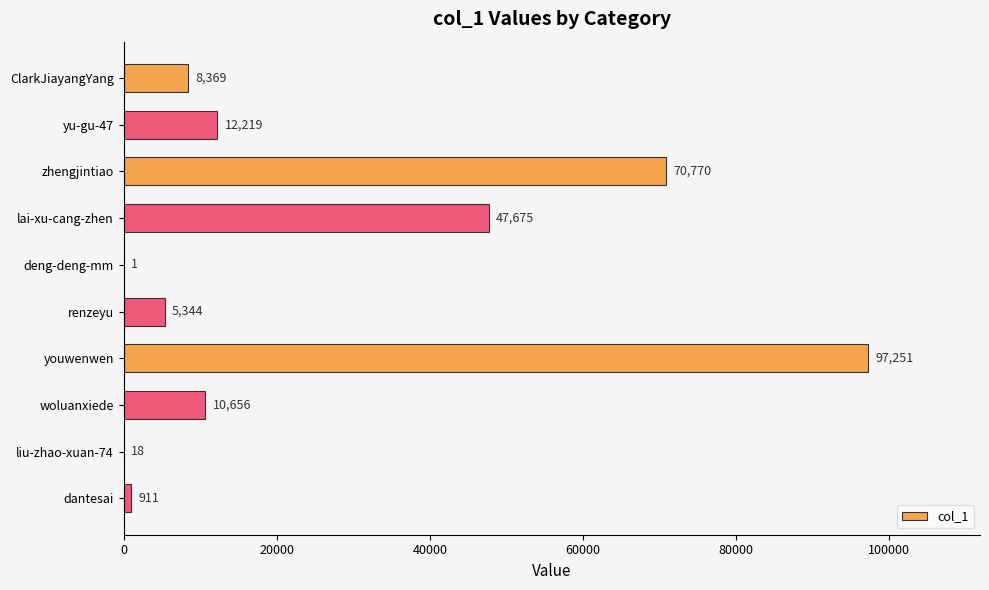

How many data points does each series have?

10